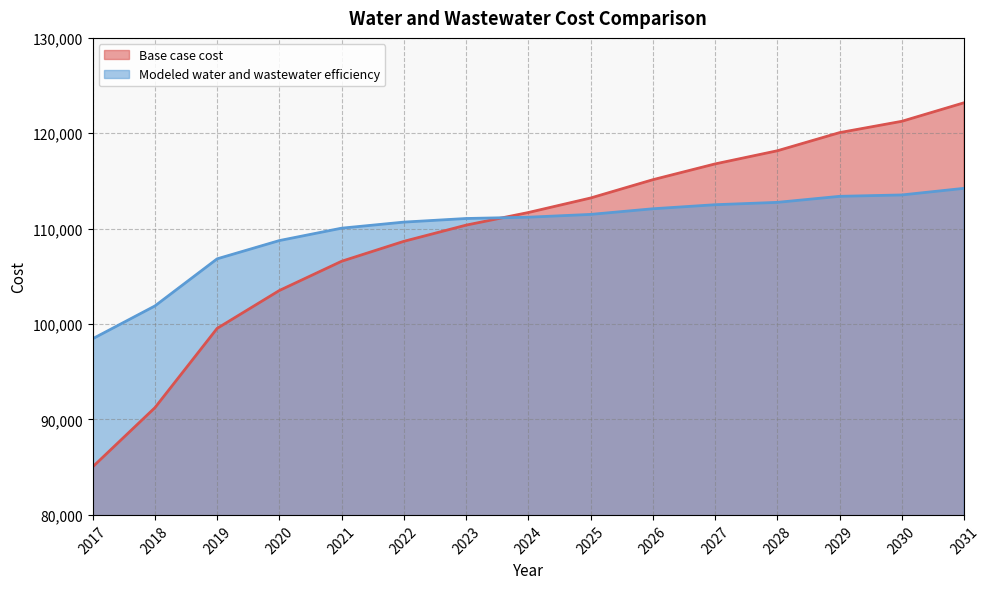

What is the difference between the highest and lowest values at 2028?

5408.9